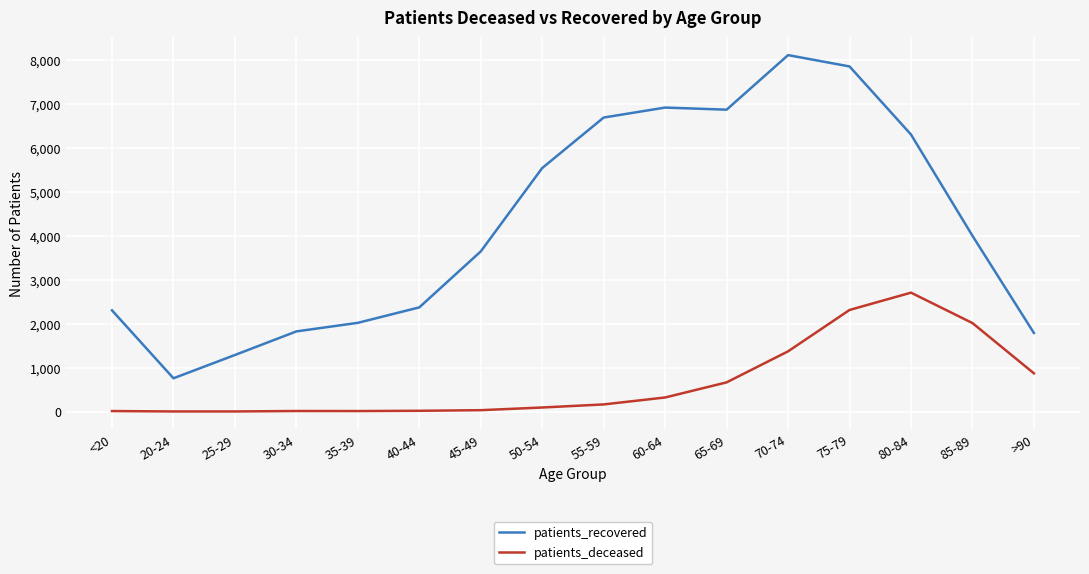

The value of patients_recovered at 25-29 is 1288. True or false?

True